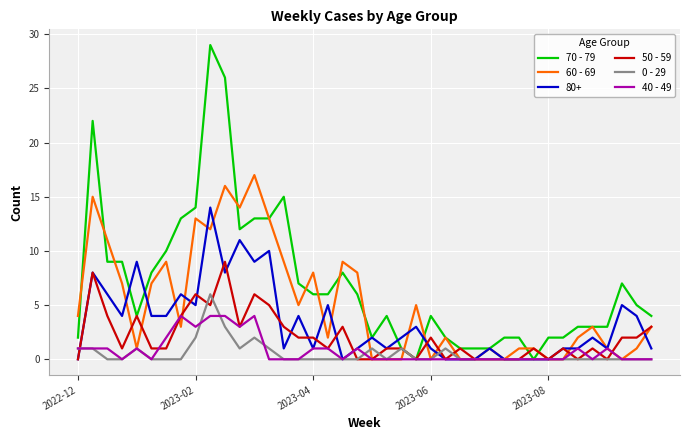

What is the highest value of the 50 - 59 series?

9